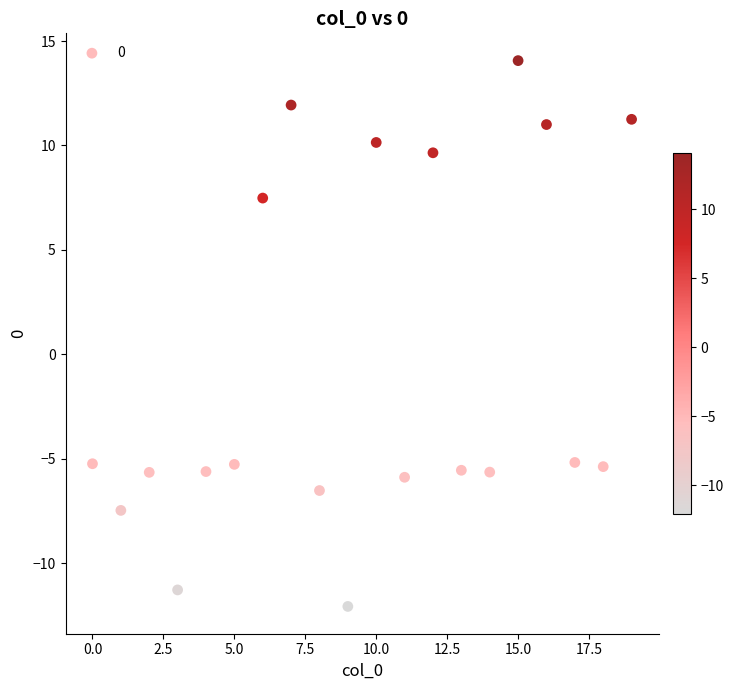

What is the range of Y values (max minus min)?

26.1